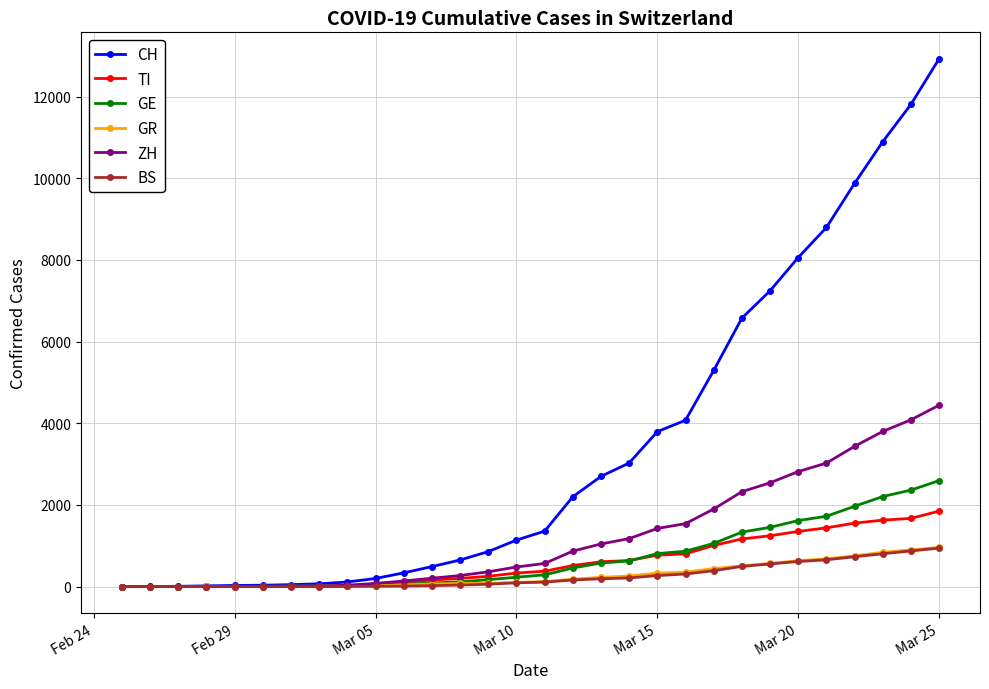

Which series has the largest range (max minus min)?

CH